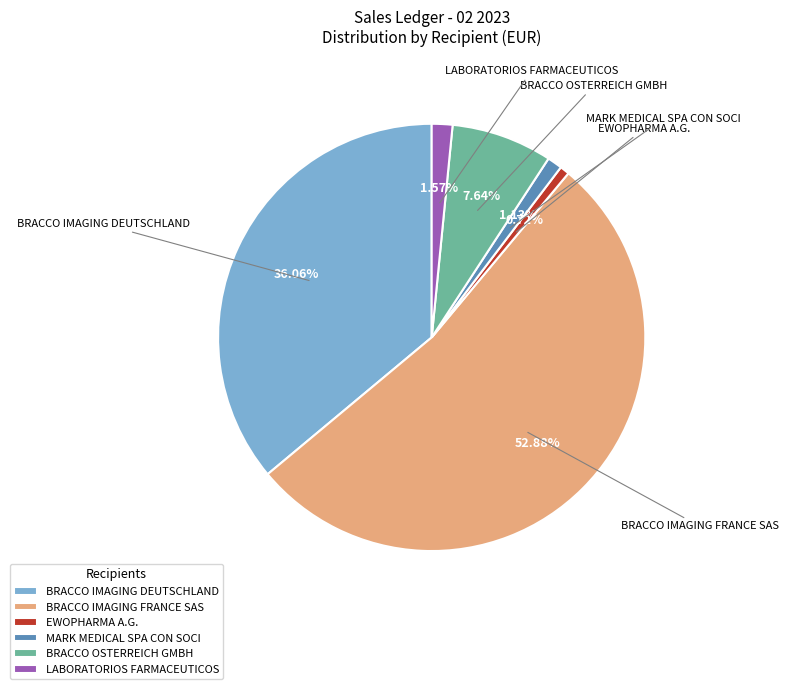

Is it true that BRACCO IMAGING FRANCE SAS is 53% of the pie?

True